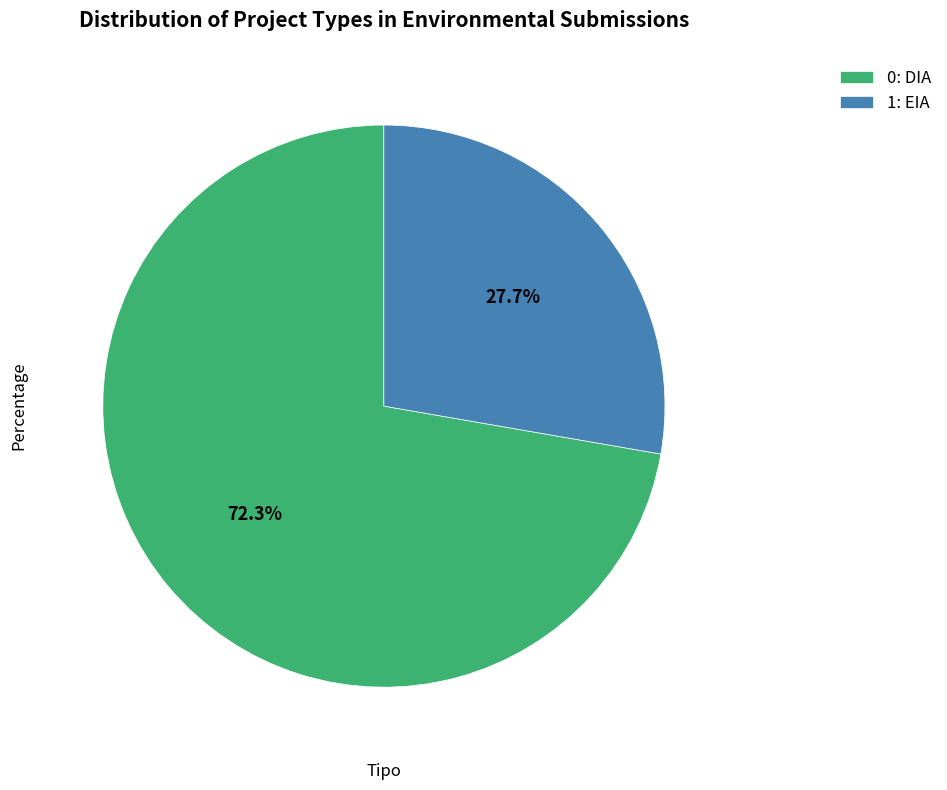

Which slice is the smallest?

1: EIA